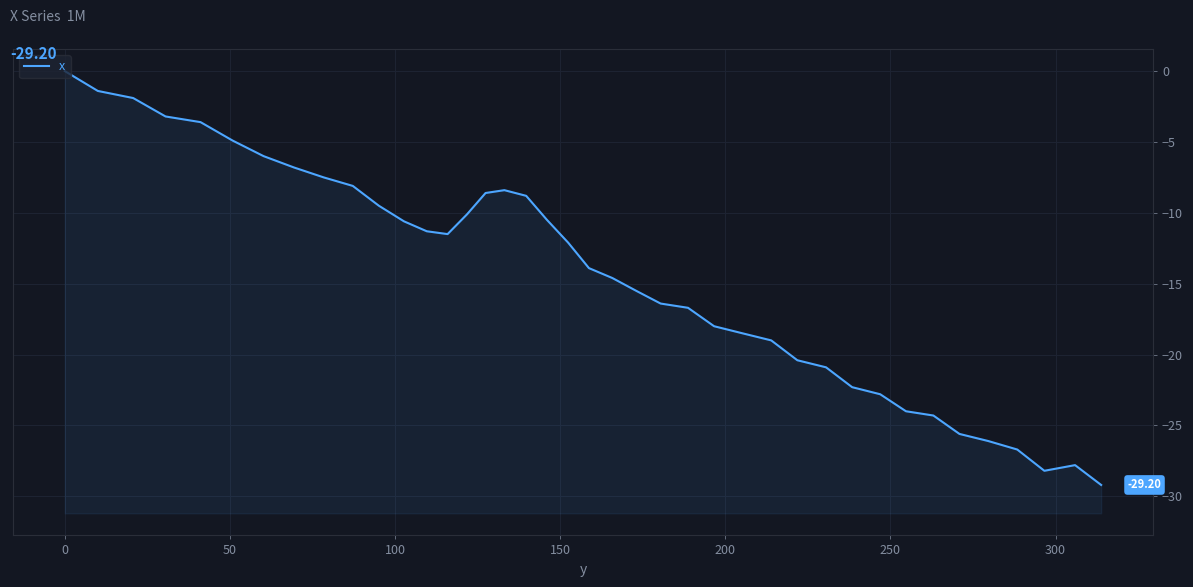

How many values are below zero?

39